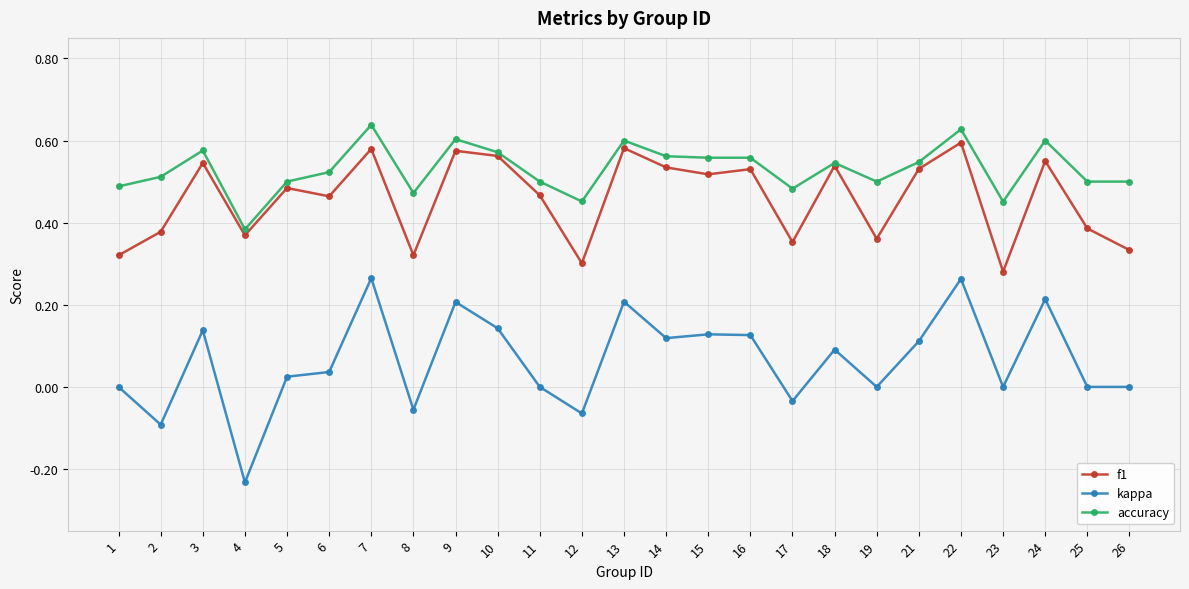

Between 17 and 22, which series saw the biggest shift?

kappa